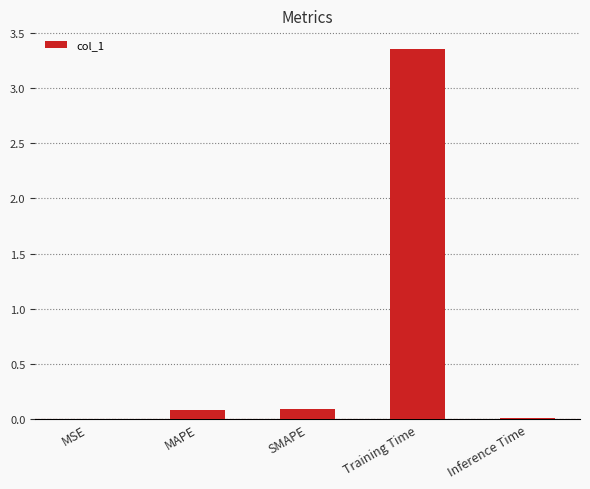

Which label corresponds to the largest value in the chart?

Training Time